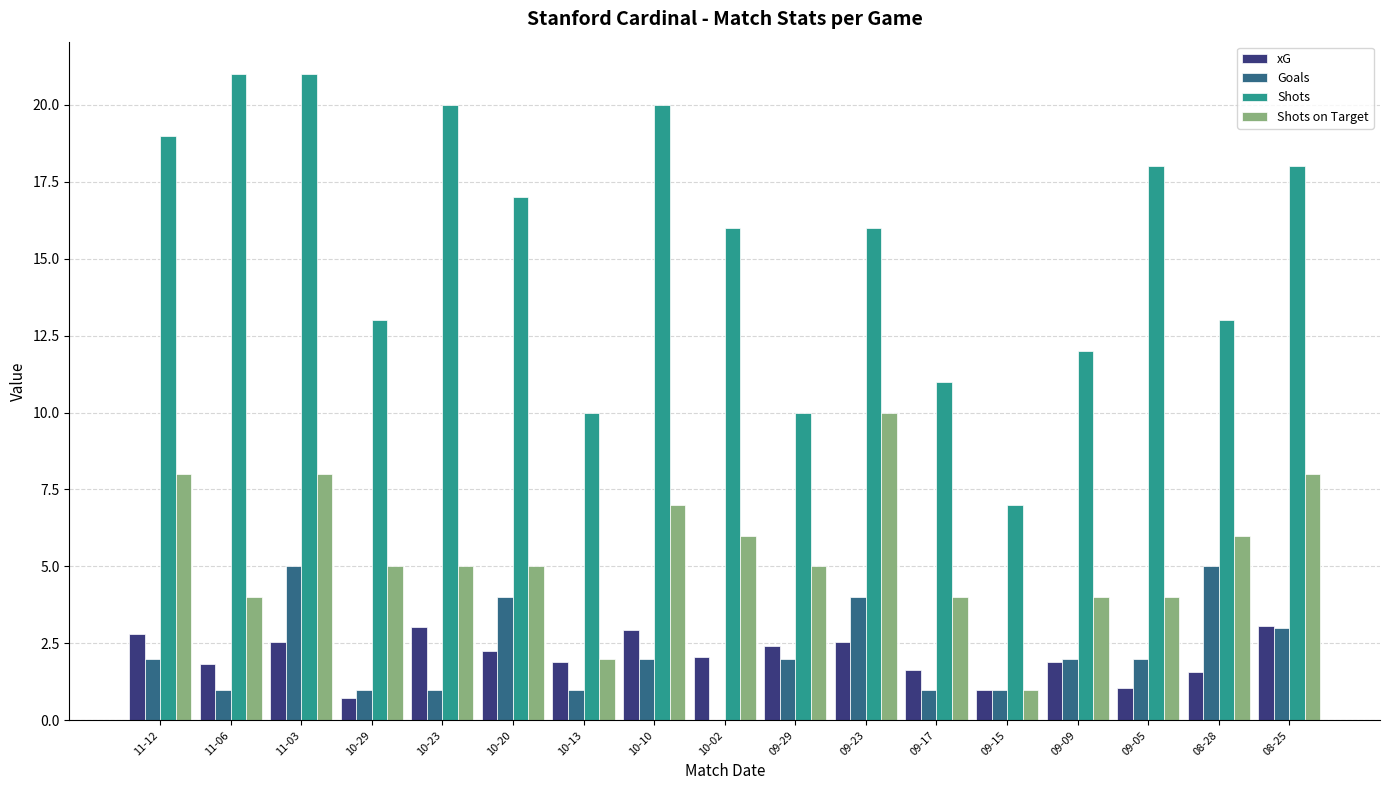

What is the total value across all series at 11-06?

27.8